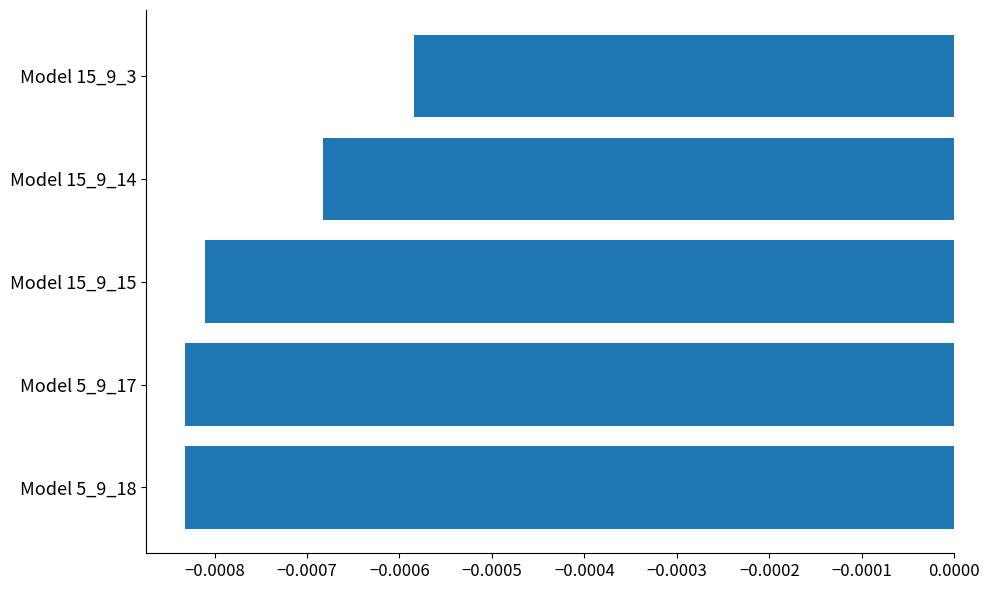

At which label is the value closest to 0?

Model 15_9_3